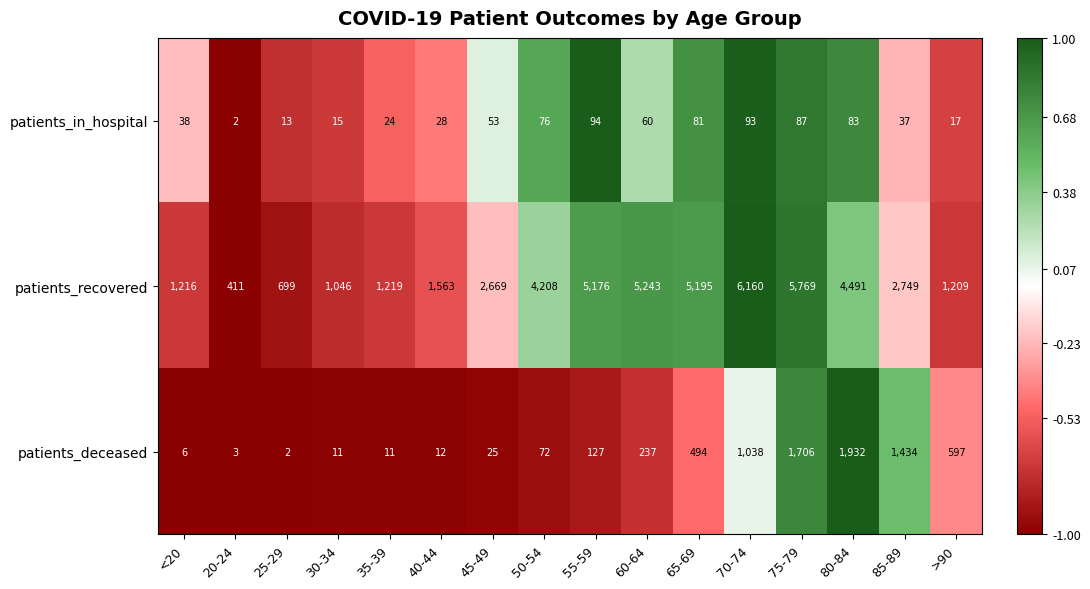

At which label does patients_recovered reach its peak?

70-74